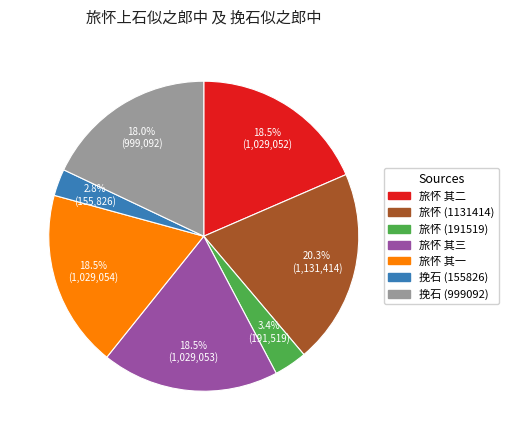

Is there any slice that represents more than half of the pie?

No